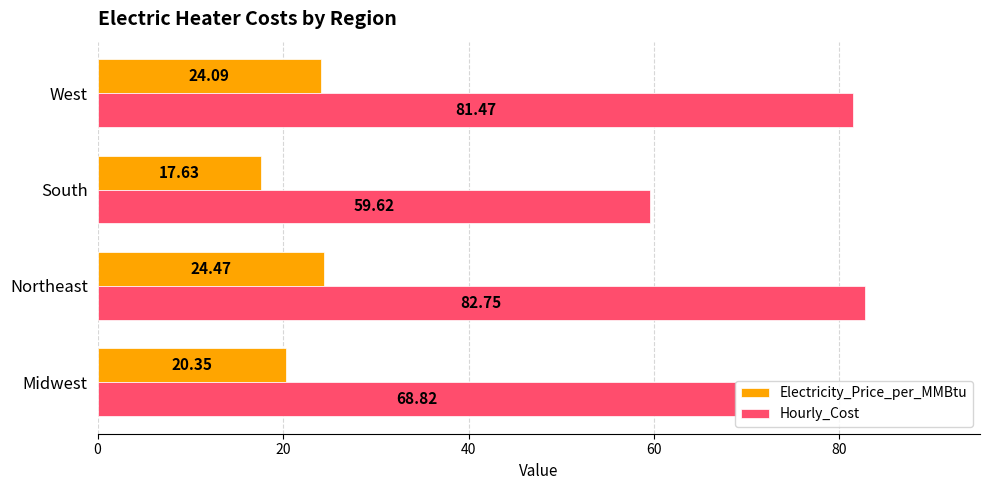

What are all the series names shown in the legend?

Electricity_Price_per_MMBtu, Hourly_Cost